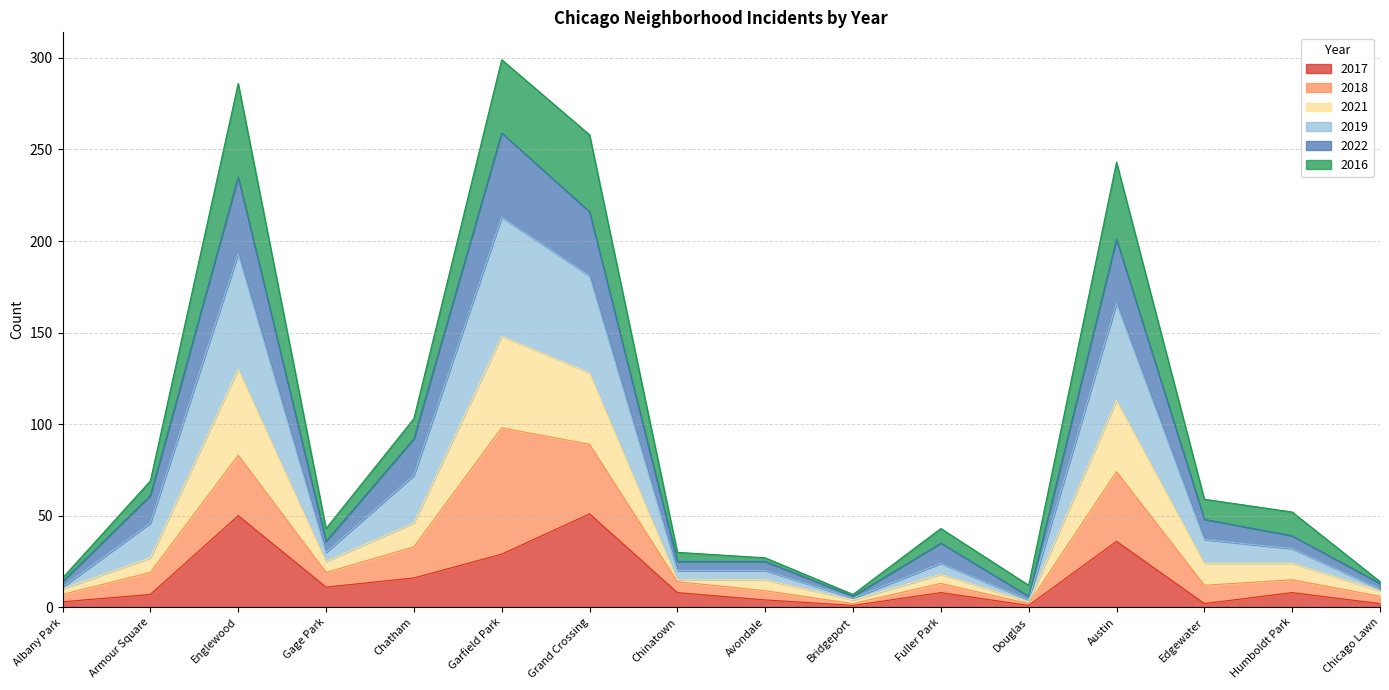

What is the maximum value for 2017?

51